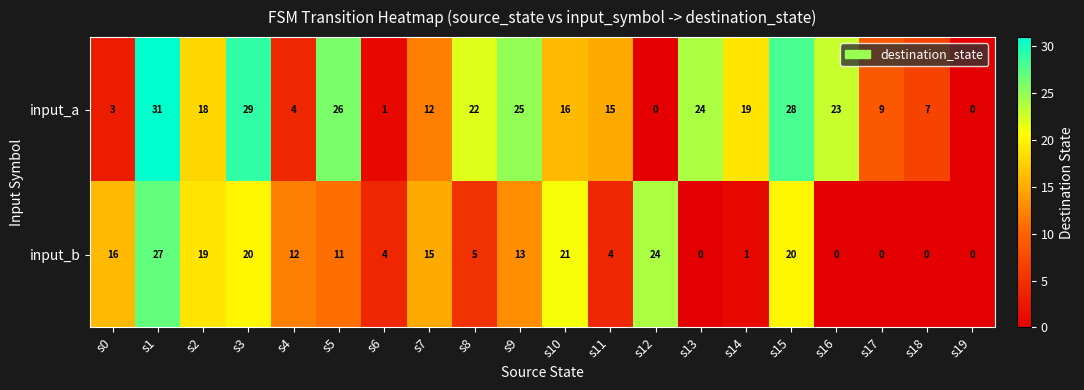

Where is input_a nearest to the value 15?

s11